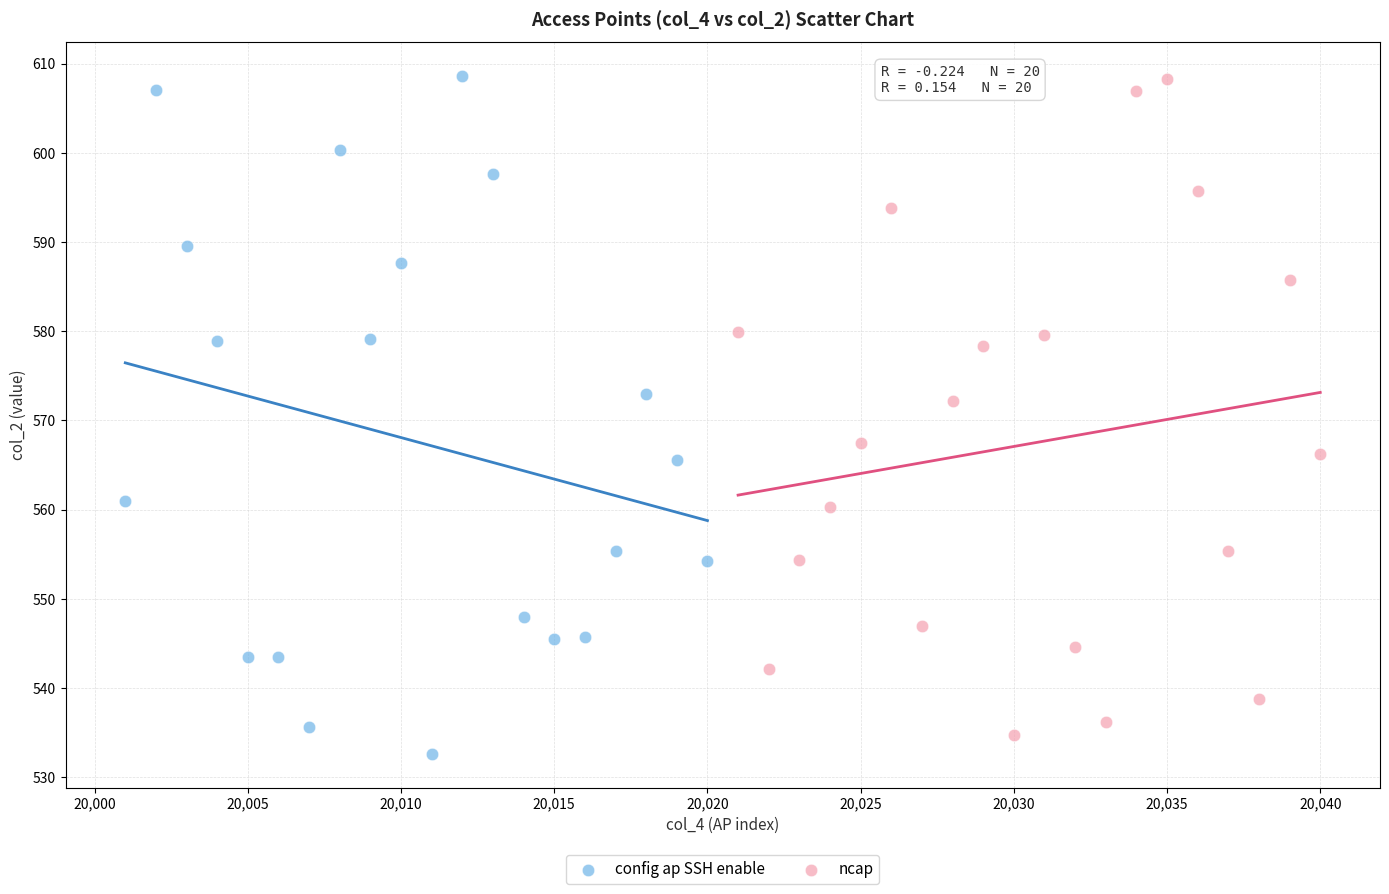

What are all the series names shown in the legend?

config ap SSH enable, ncap